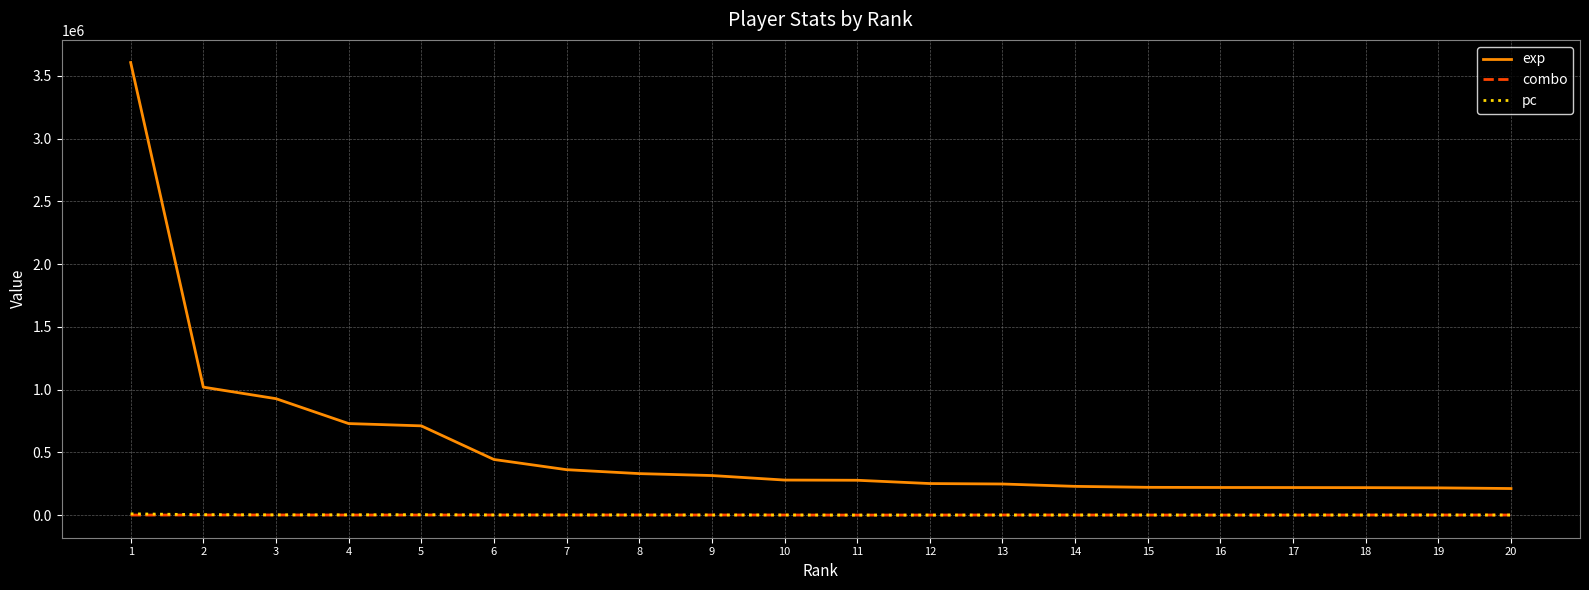

Is it true that pc equals 1866 at 3?

True